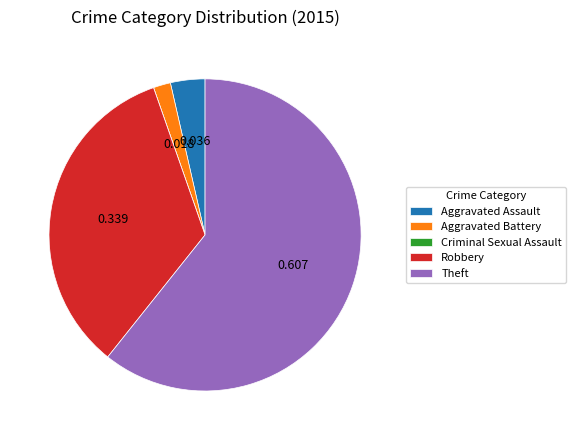

Is it true that Aggravated Assault is 4% of the pie?

True